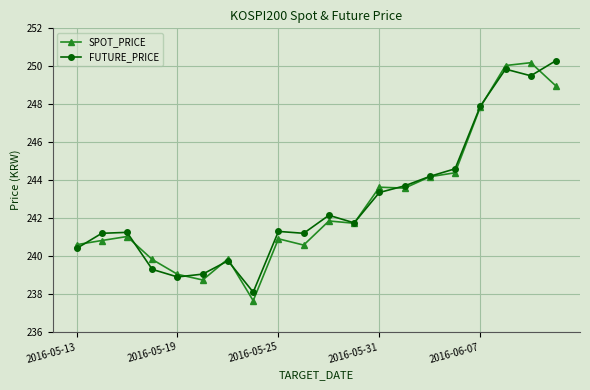

Which series ends up on top after the final intersection of SPOT_PRICE and FUTURE_PRICE?

FUTURE_PRICE